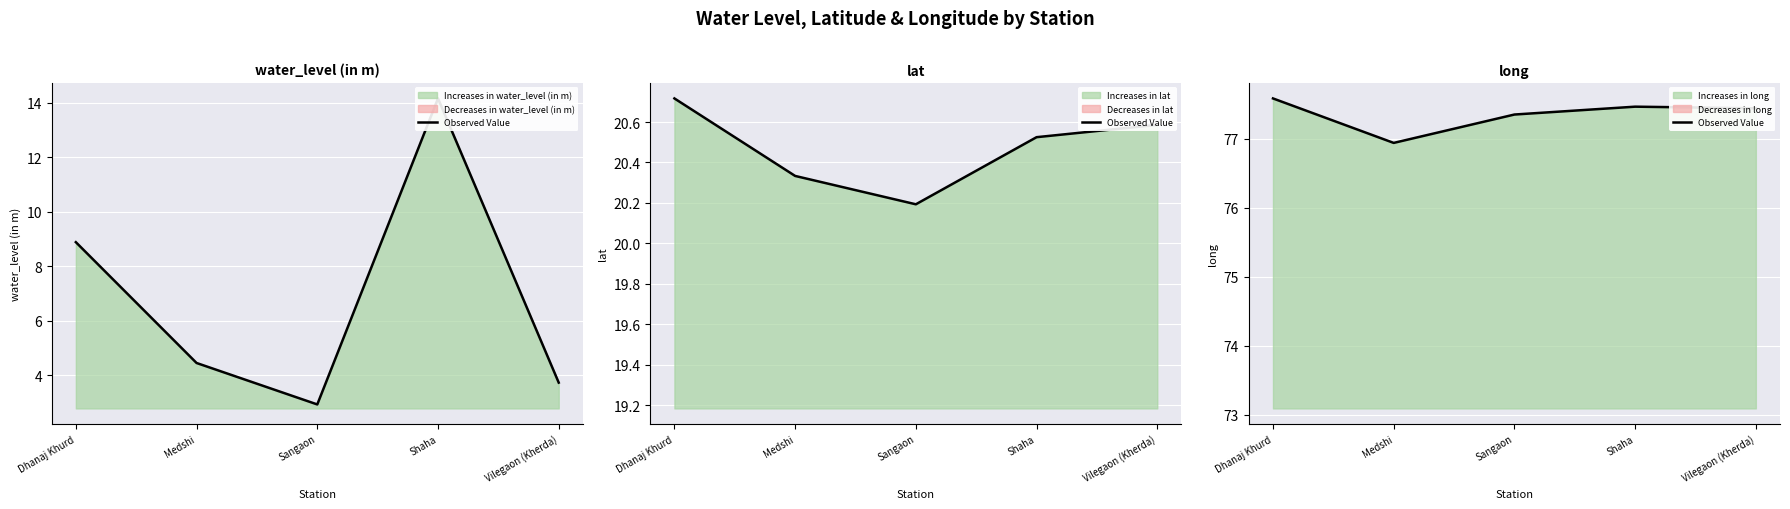

How many interior local peaks (higher than both neighbors) does the data have?

1